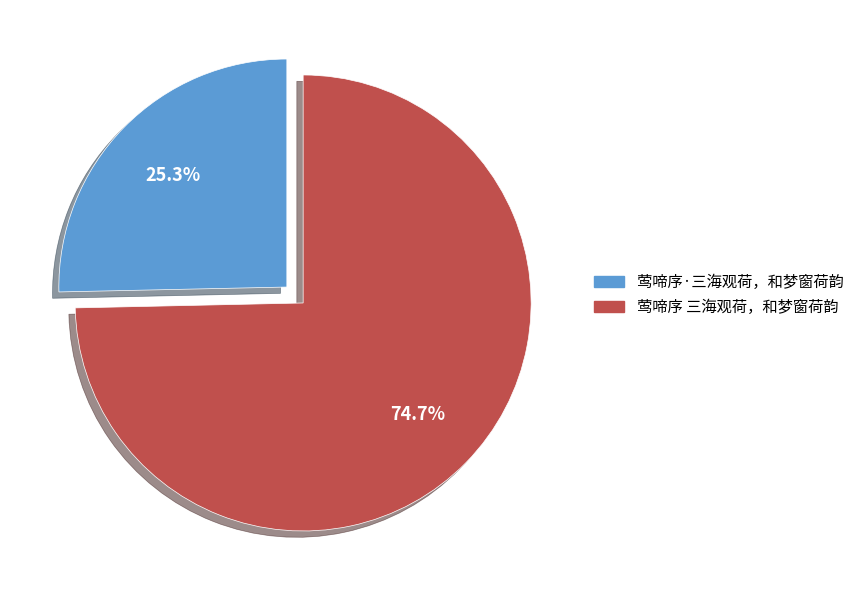

Which category accounts for the majority?

莺啼序 三海观荷，和梦窗荷韵